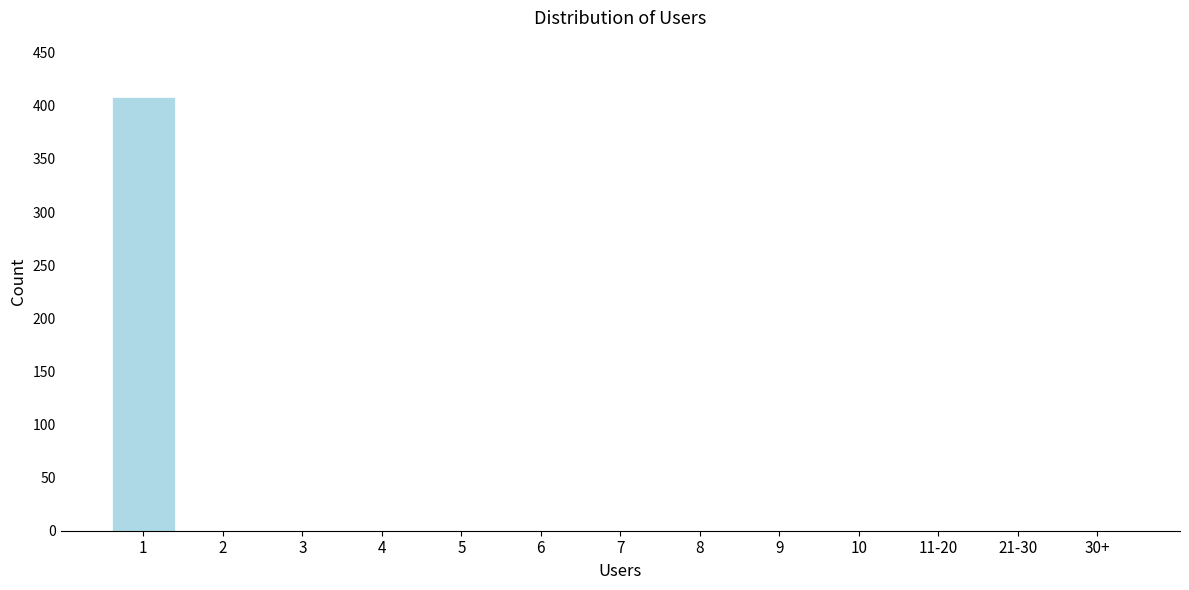

Reading left to right, transcribe all the data shown in this chart.

1=408	2=0	3=0	4=0	5=0	6=0	7=0	8=0	9=0	10=0	11-20=0	21-30=0	30+=0